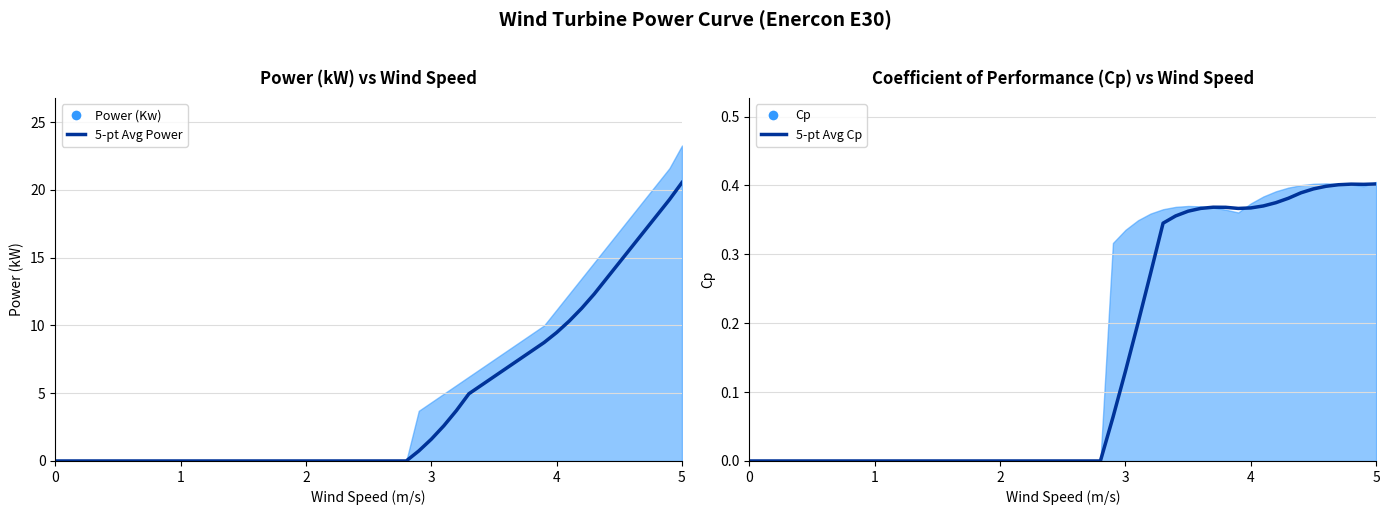

What is the highest value of the 5-pt Avg Cp series?

0.4